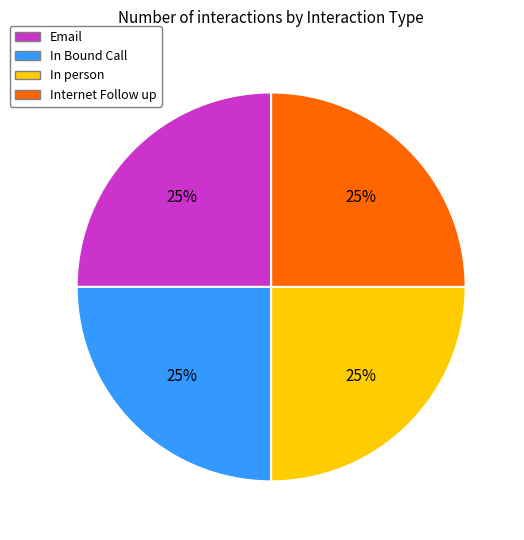

Is it true that Internet Follow up is 34% of the pie?

False